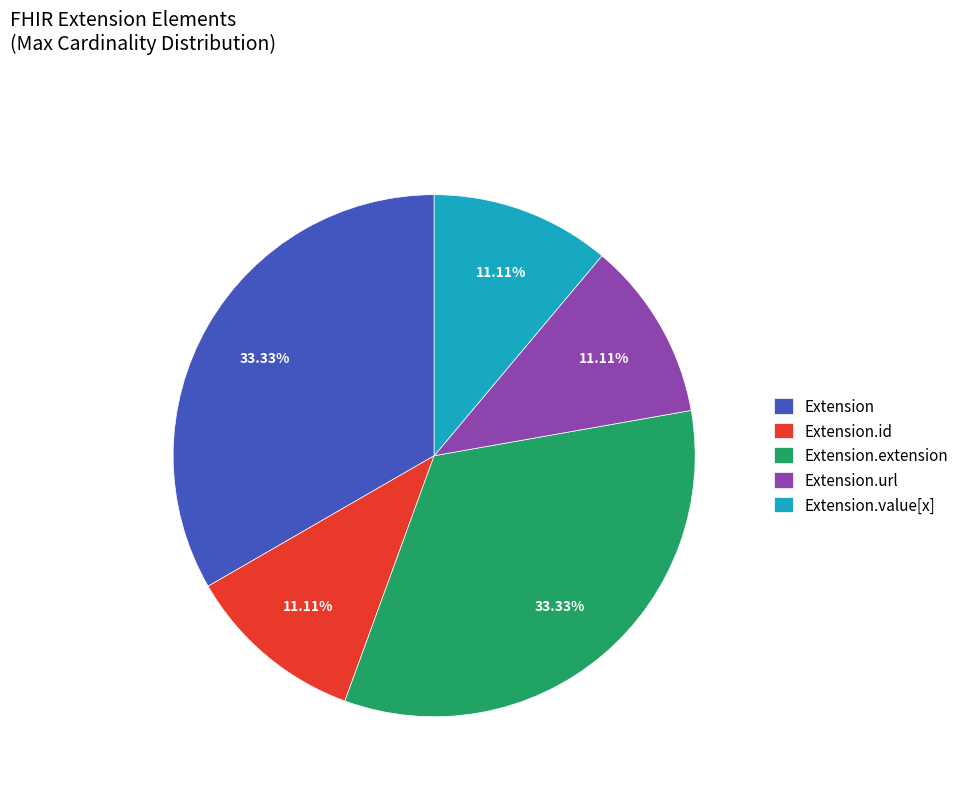

Between Extension.url and Extension, which is larger?

Extension